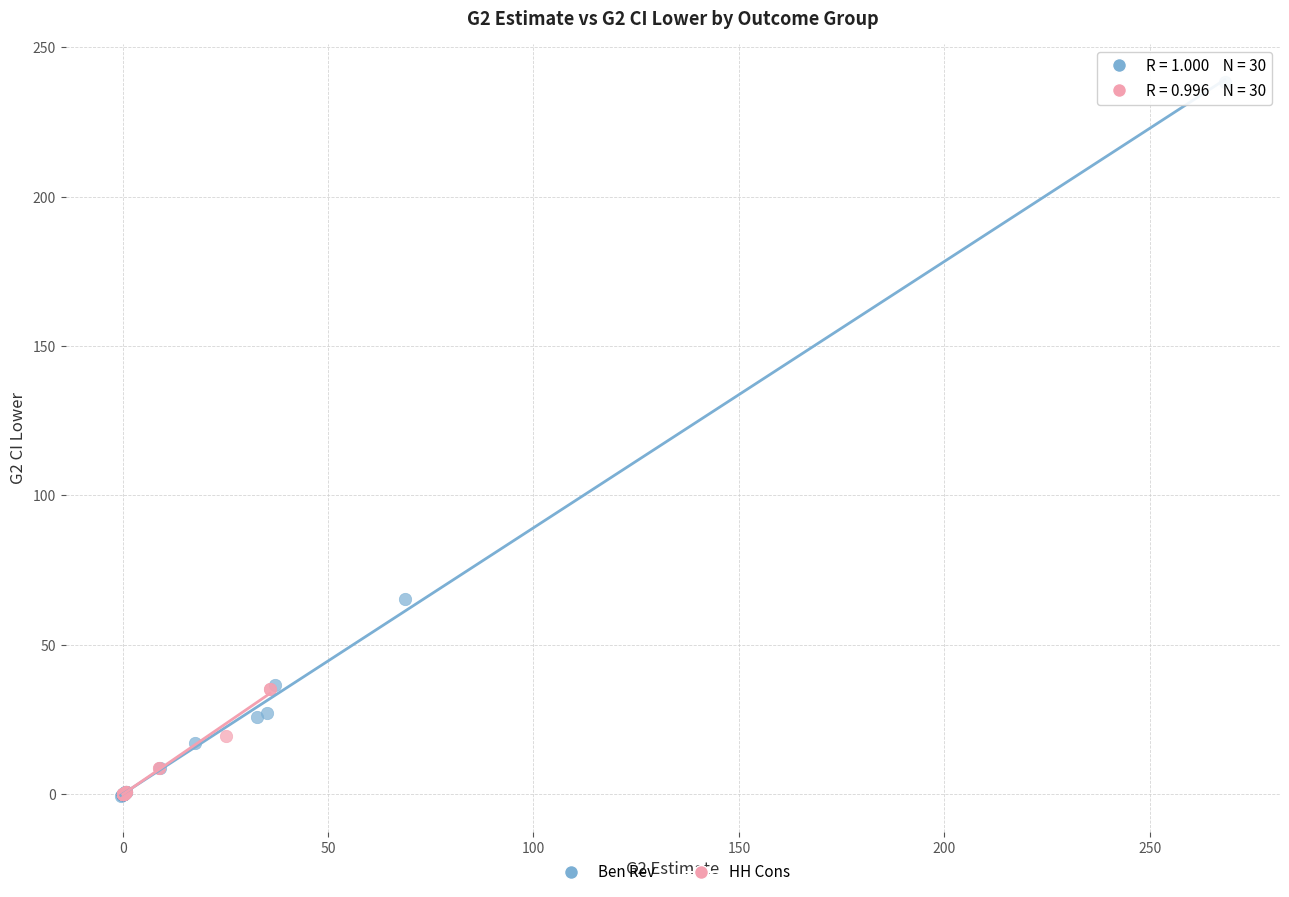

Which series contains the highest Y value?

Ben Rev